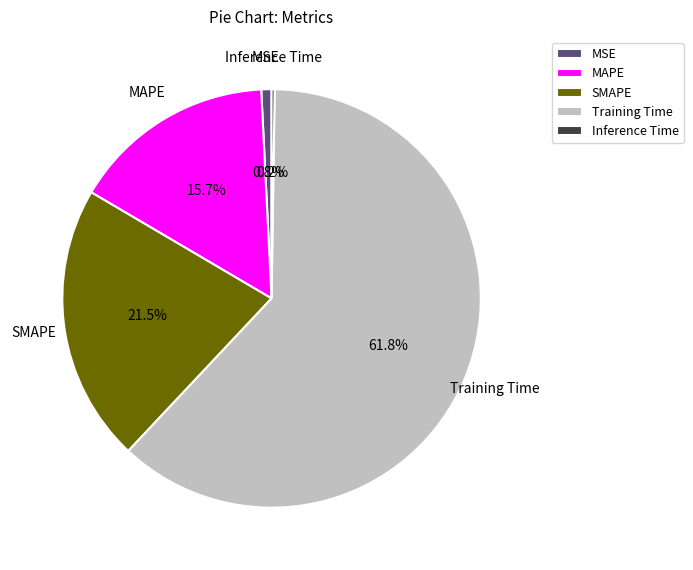

Which category has the biggest portion of the pie?

Training Time